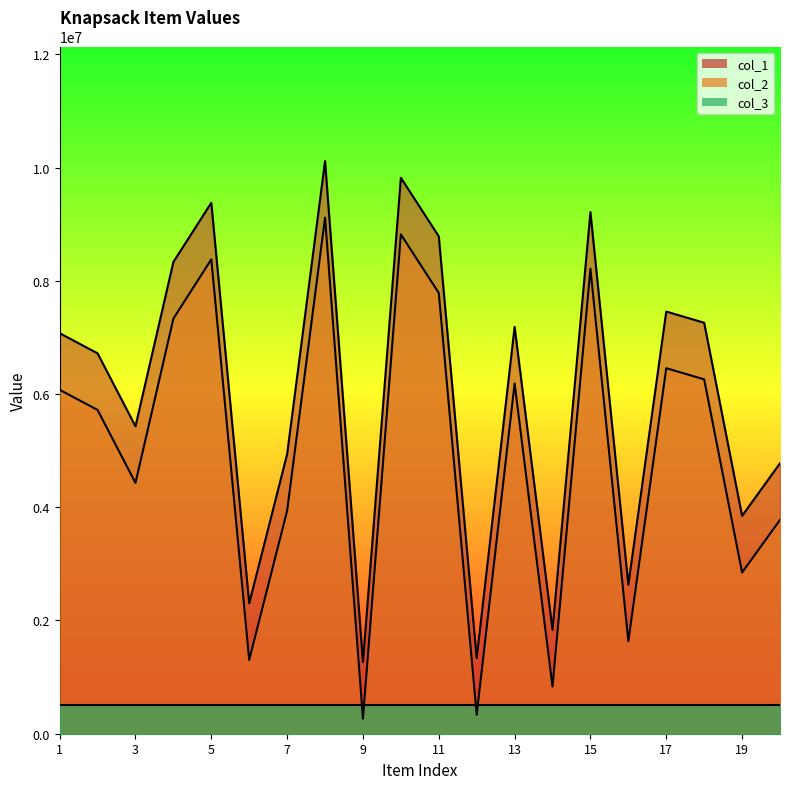

At which label does col_2 reach its peak?

8